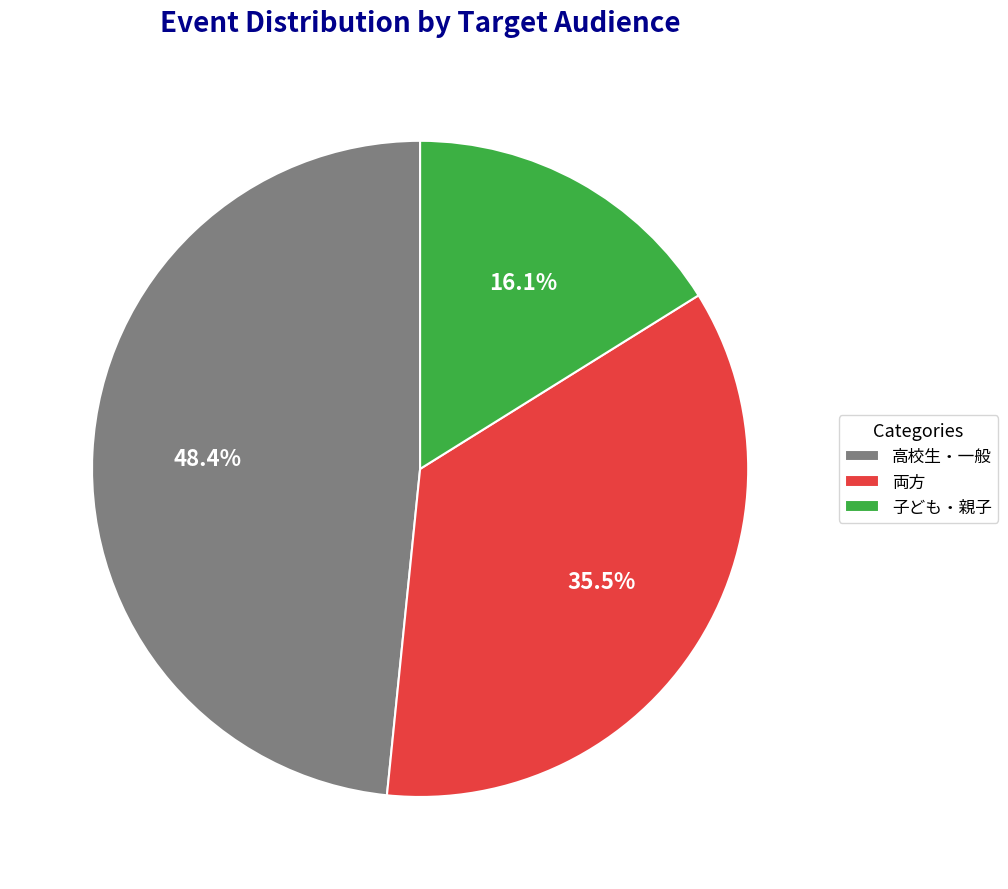

To the nearest percent, what is the difference between the 両方 and 高校生・一般 slice percentages?

13%